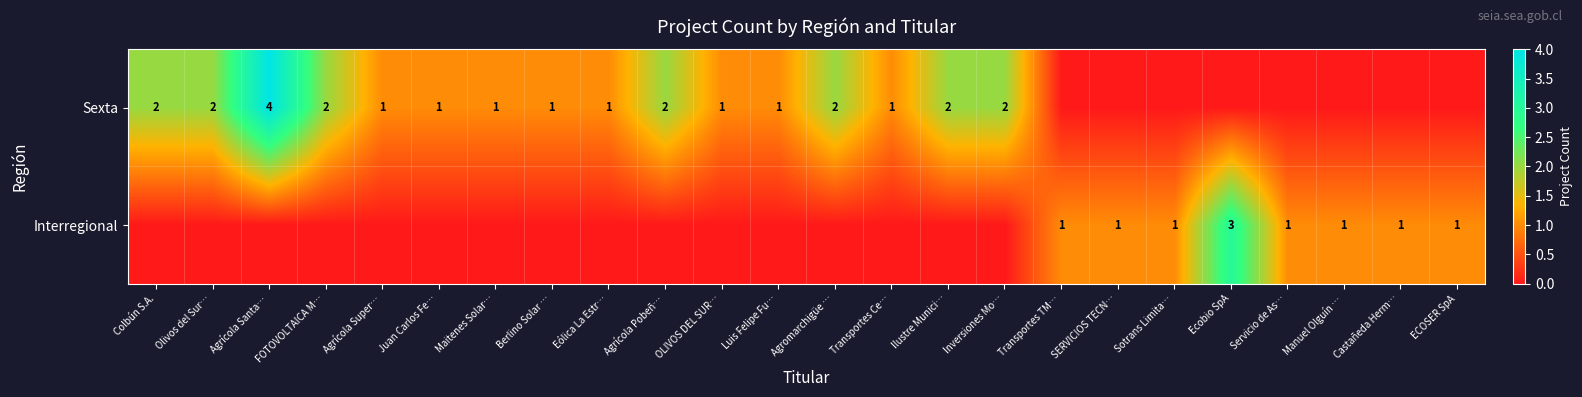

The Sexta series shows 1 at Transportes Ce…. True or false?

True